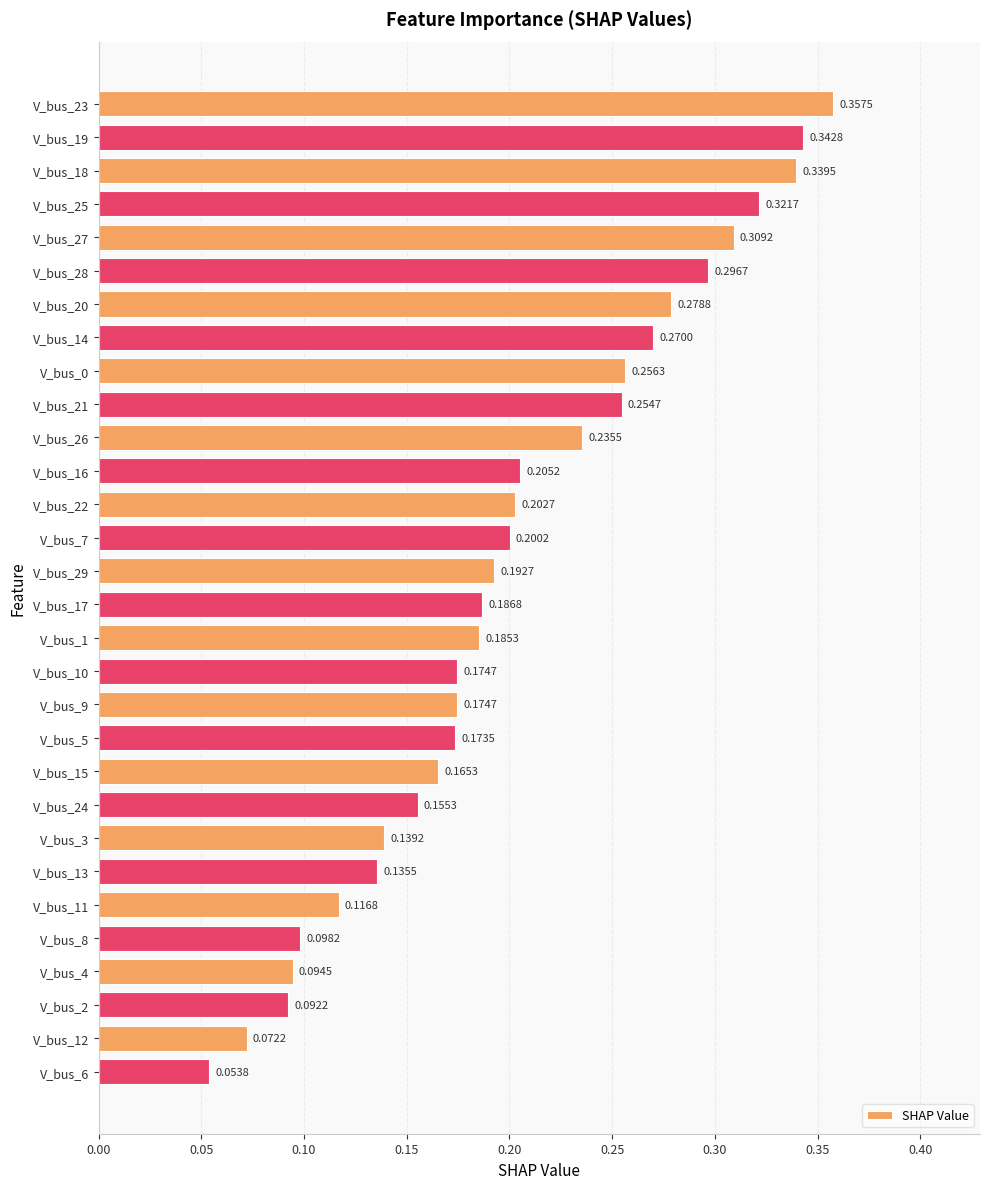

What is the sum of all values?

6.1